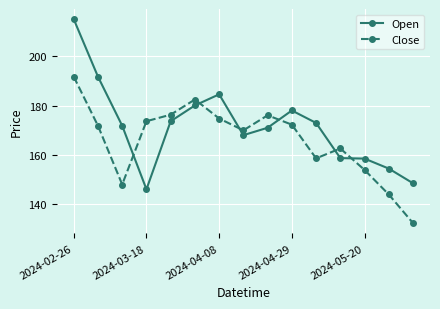

What is the difference between the second highest and second lowest values in the Open series?

43.2